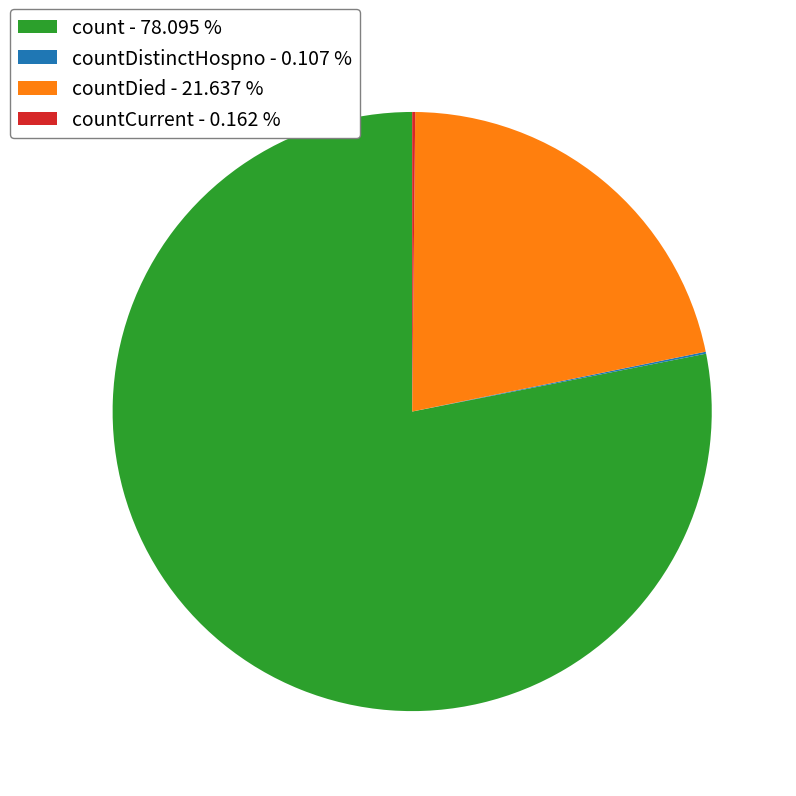

Which category has the biggest portion of the pie?

count - 78.095 %